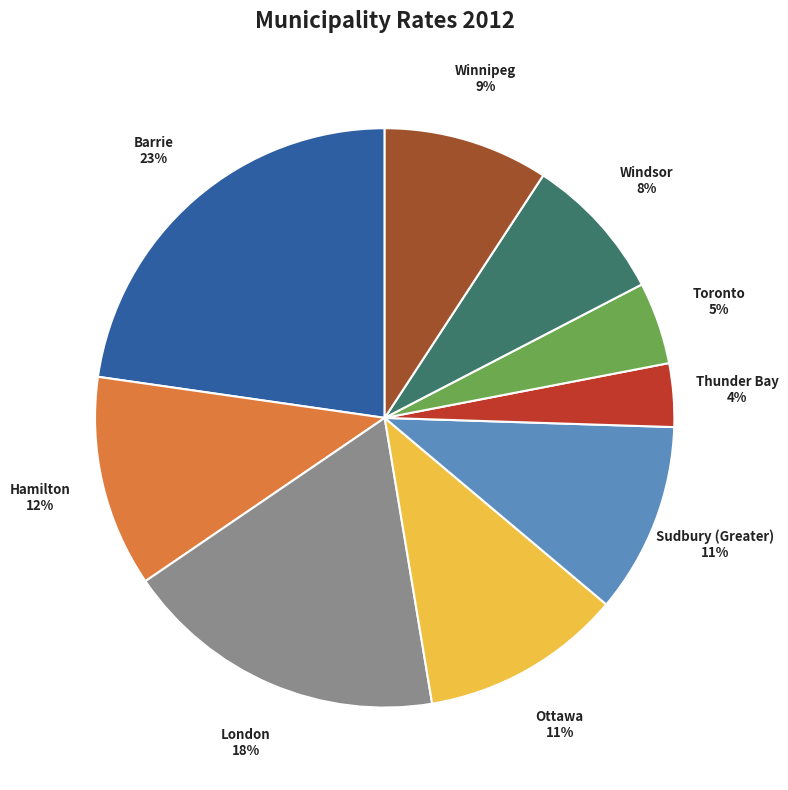

Count the number of slices in the pie.

9